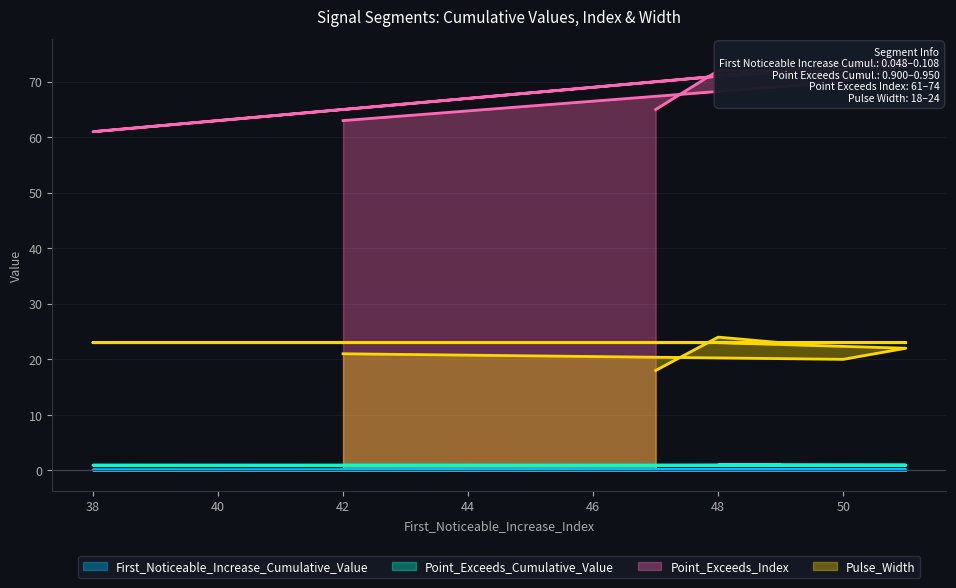

True or false: Pulse_Width and Point_Exceeds_Cumulative_Value cross at least once.

False